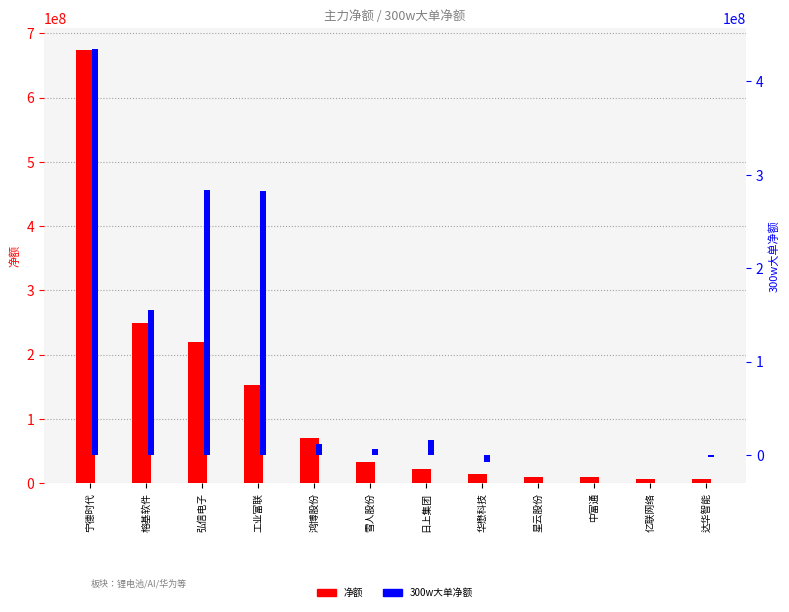

What is the spread (max minus min) of values at 宁德时代?

239595303